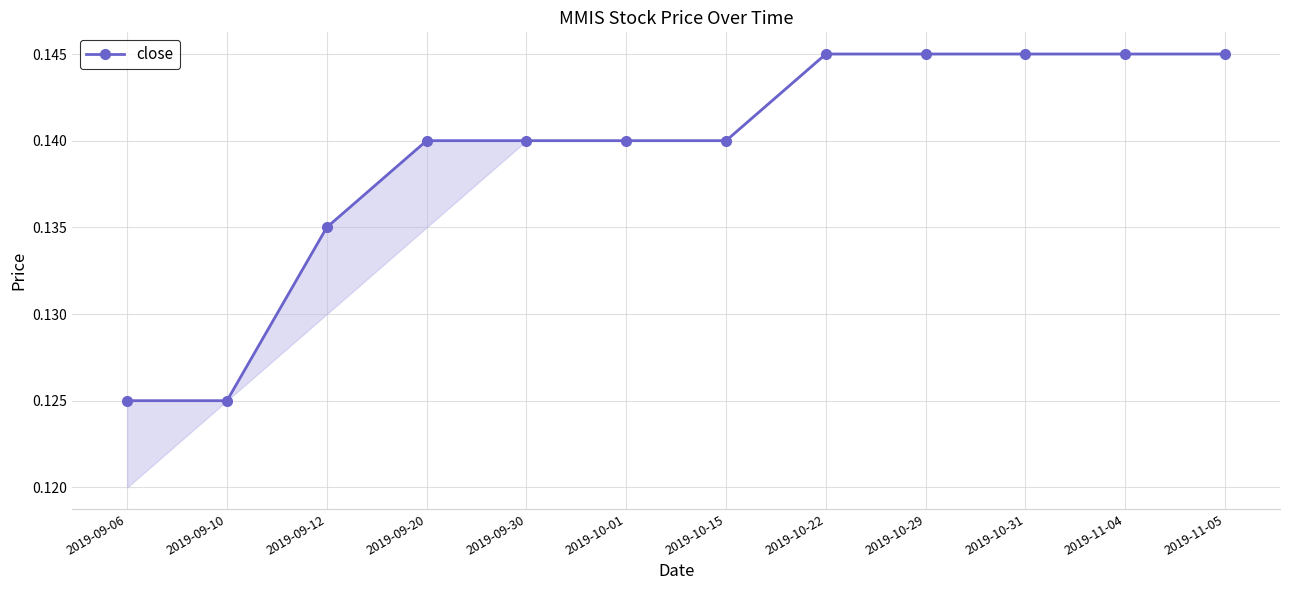

What is the value of the 12th point from the left?

0.1